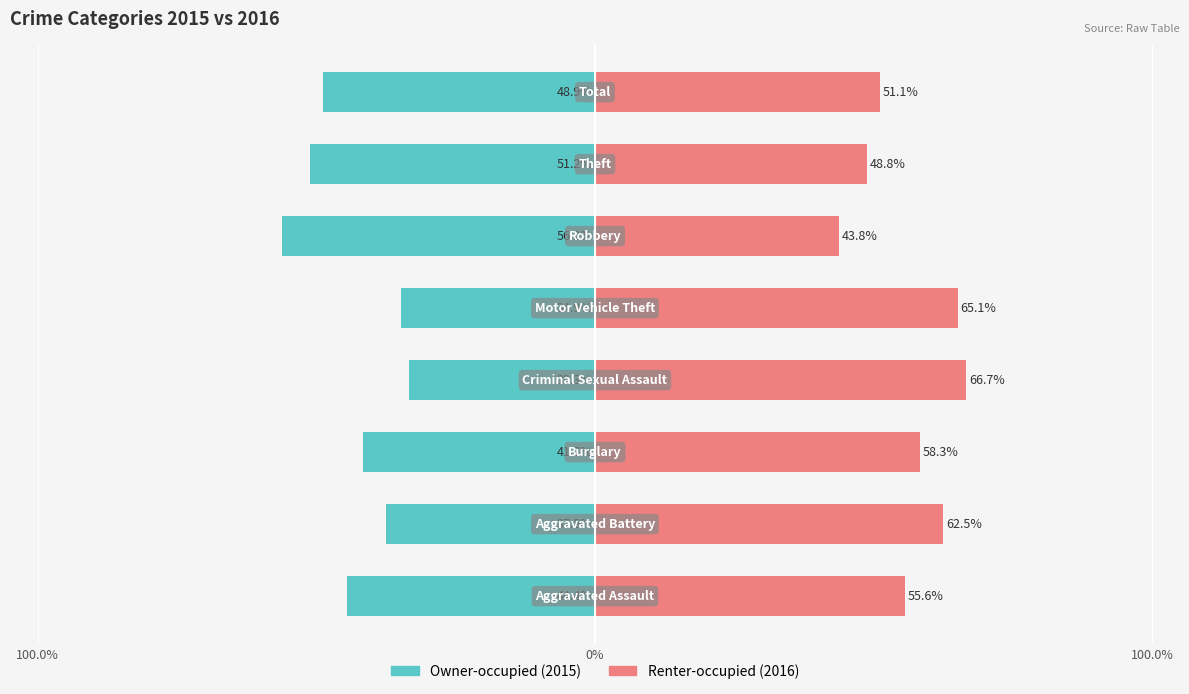

Between 5 and 3, which is larger?

3